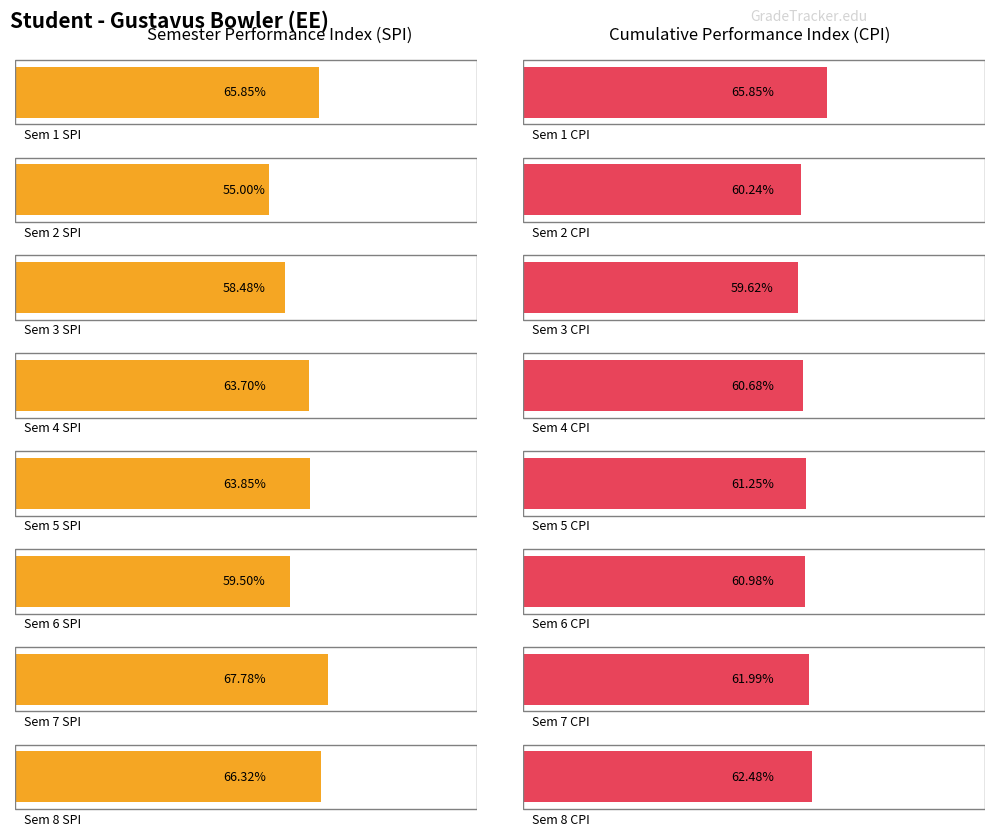

Rank the series at 7 from lowest to highest value.

CPI, SPI